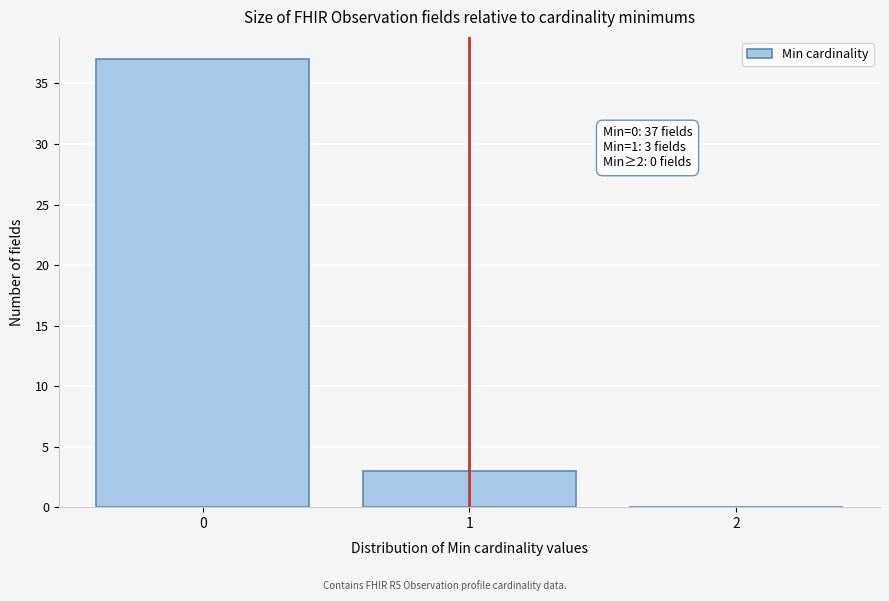

Which range on the x-axis has the tallest bar?

-0.5 to 0.5